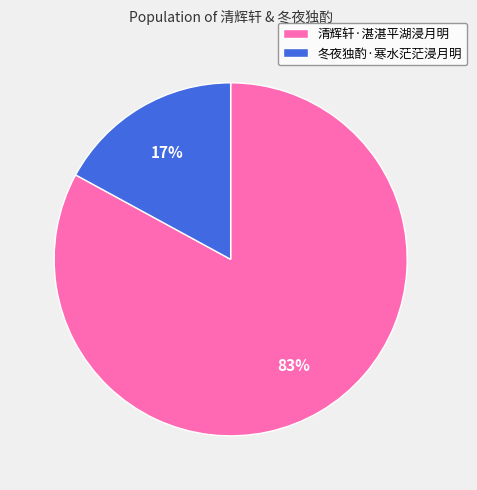

Which category has the smallest portion of the pie?

冬夜独酌·寒水茫茫浸月明